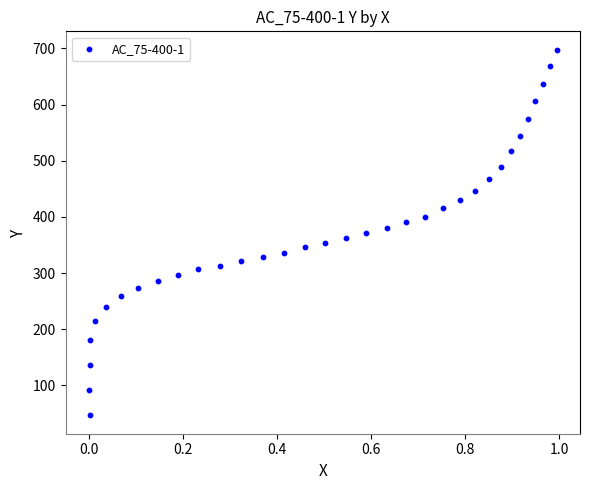

What is the range of X values (max minus min)?

1.0